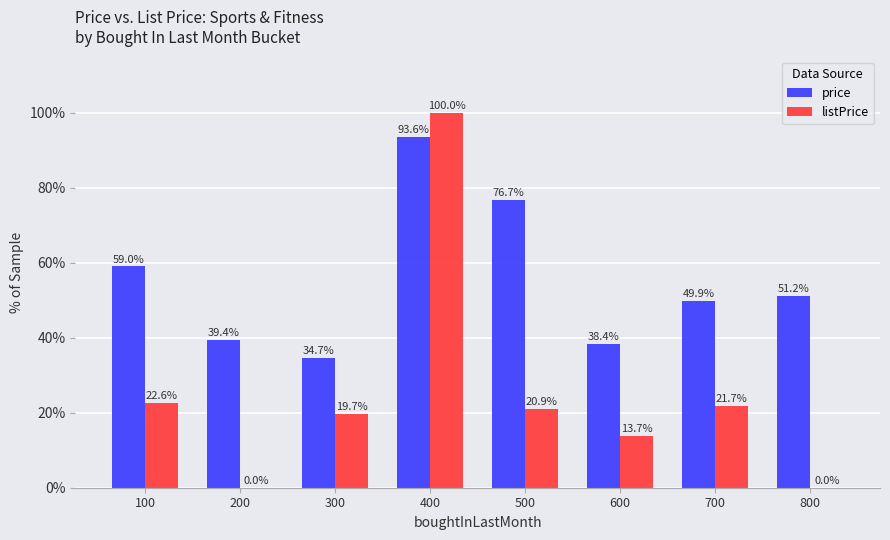

What are all the series names shown in the legend?

price, listPrice